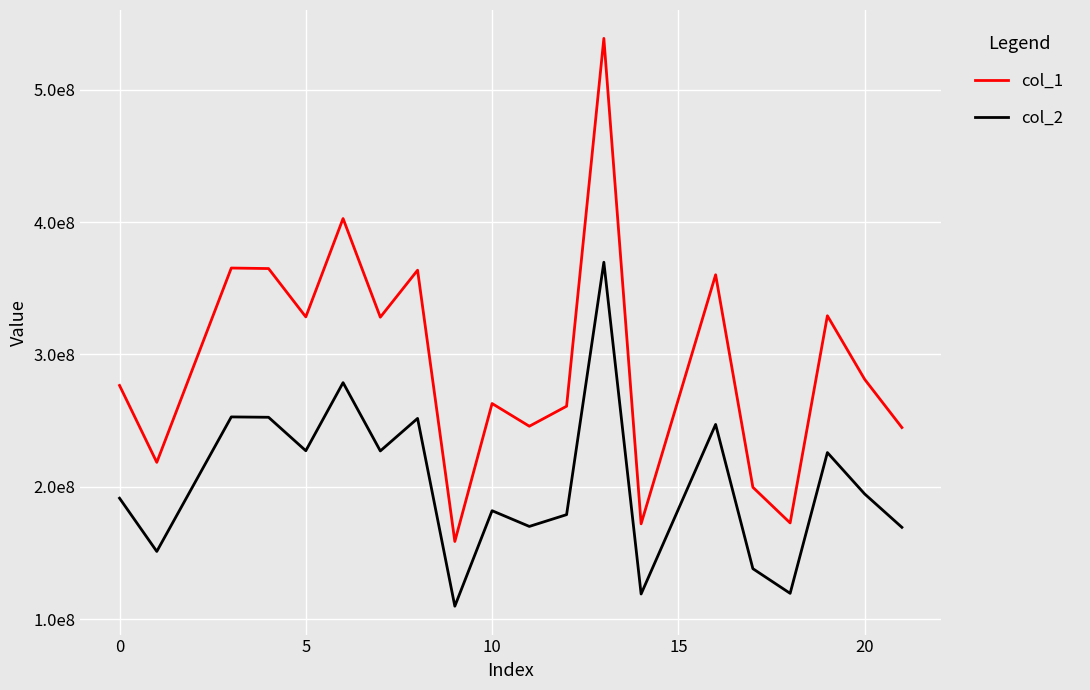

What are all the series names shown in the legend?

col_1, col_2